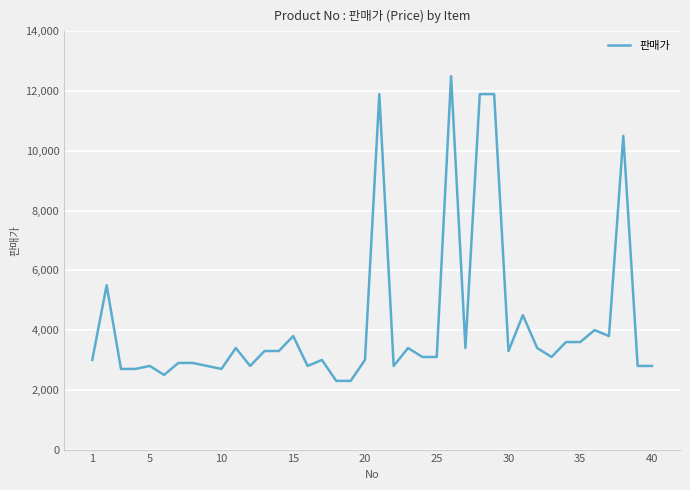

What is the maximum value shown in the chart?

12500